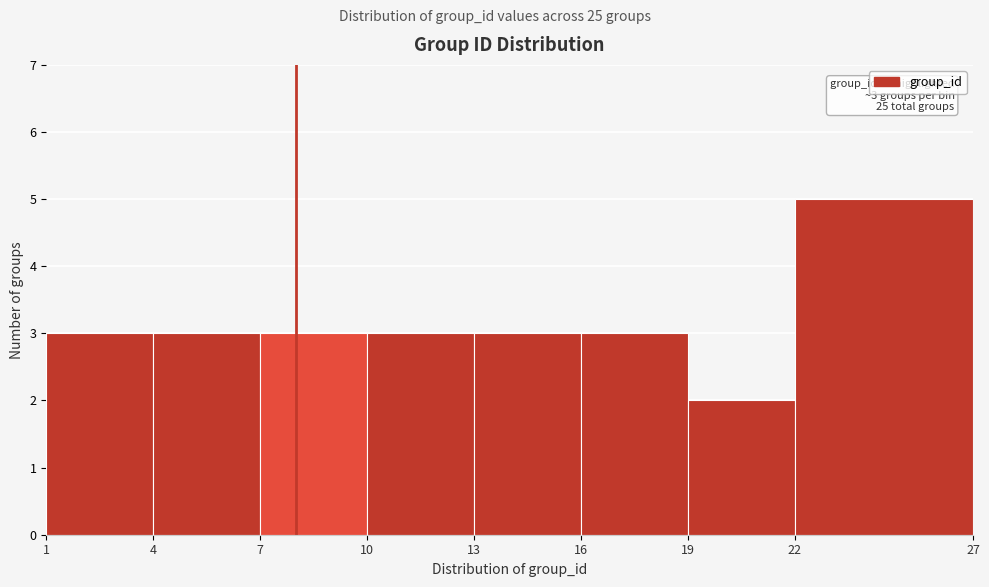

Which range on the x-axis has the tallest bar?

22 to 27